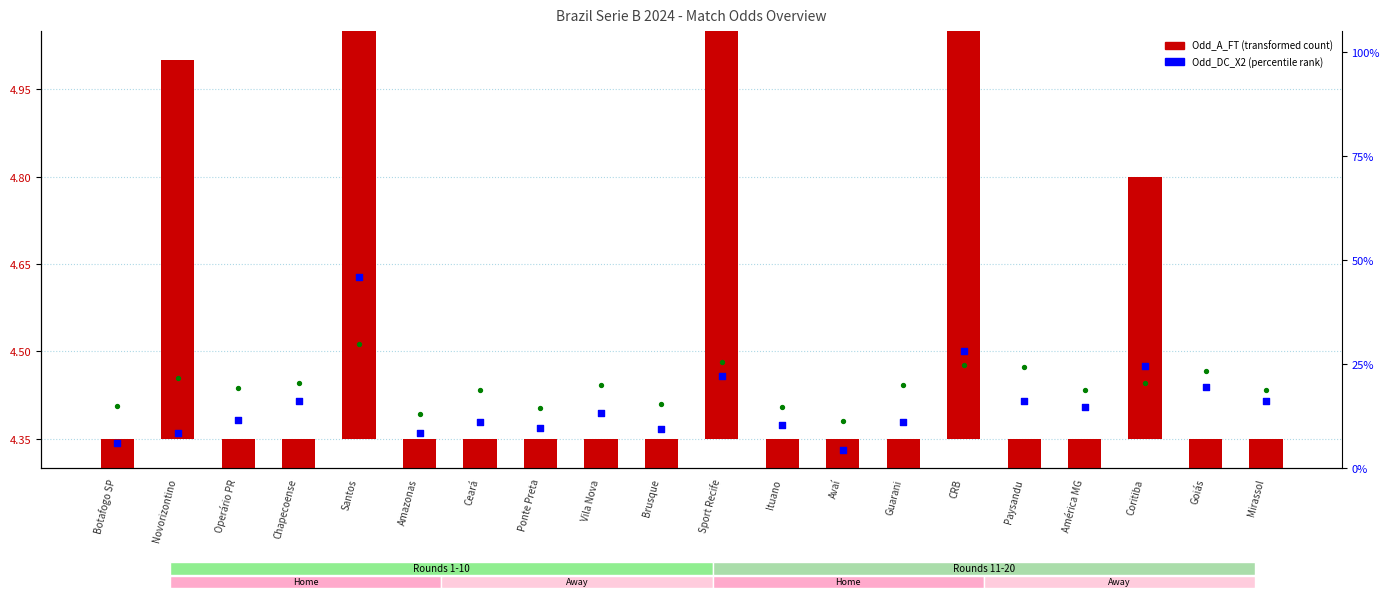

What is the total value across all series at CRB?

34.8